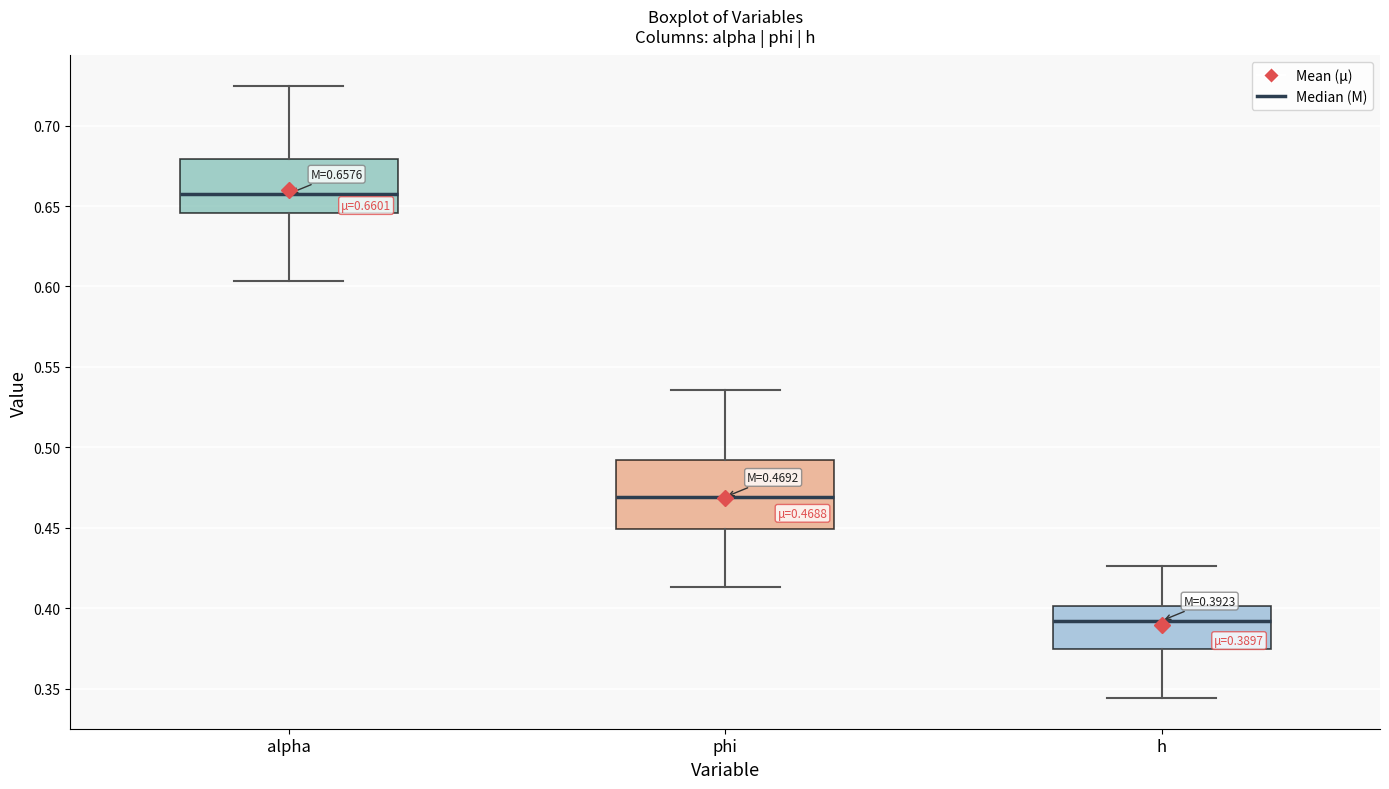

Which box has the highest median line?

alpha